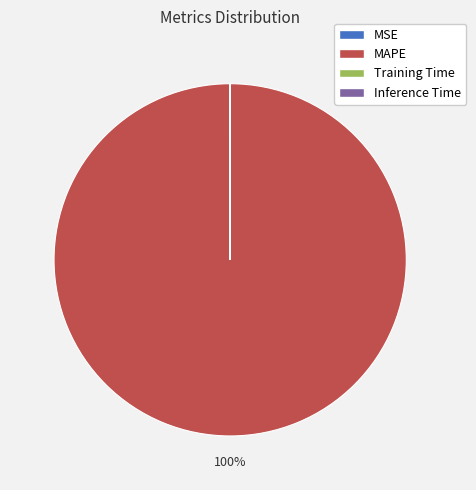

Is there a majority slice in this chart?

Yes